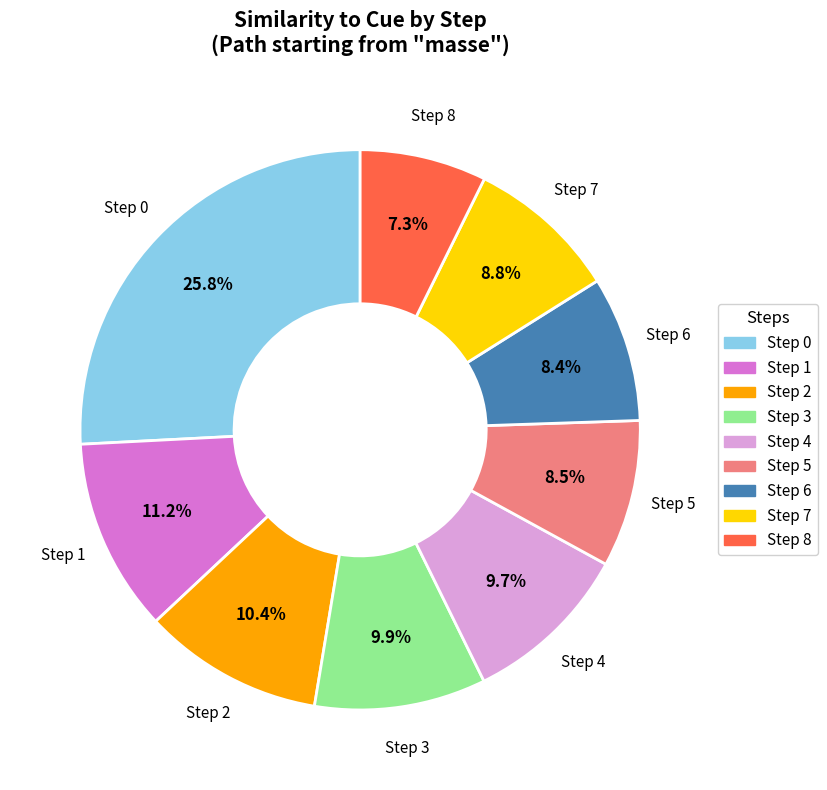

How many segments does this pie chart have?

9